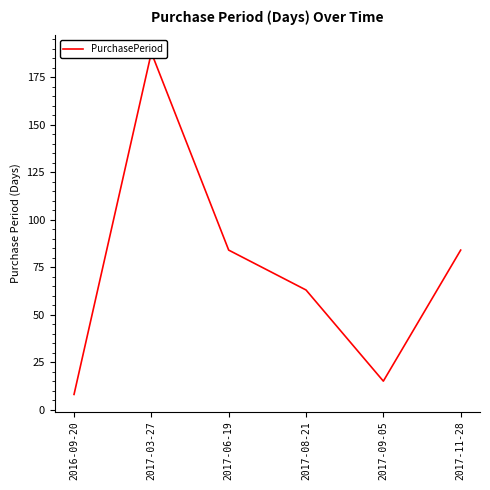

Reading right to left, extract all data points from this chart.

2017-11-28=84	2017-09-05=15	2017-08-21=63	2017-06-19=84	2017-03-27=188	2016-09-20=8